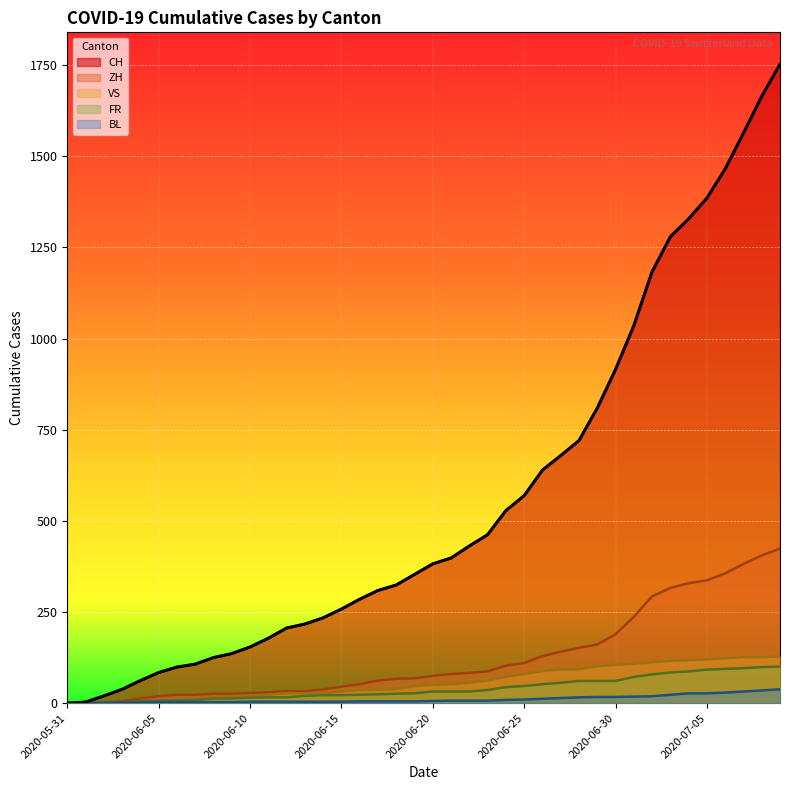

Which series changed the most between 2020-06-10 and 2020-06-11?

CH